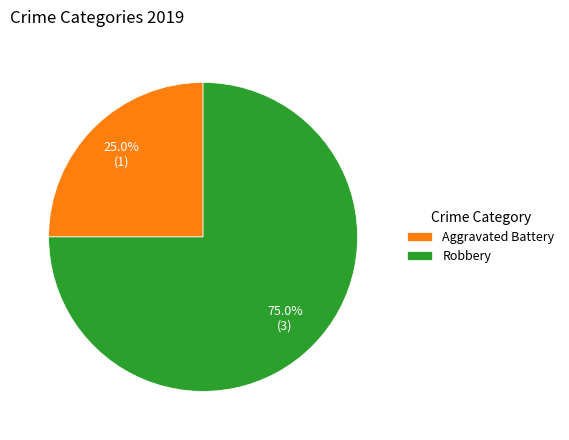

What percentage is NOT represented by Aggravated Battery?

75.0%